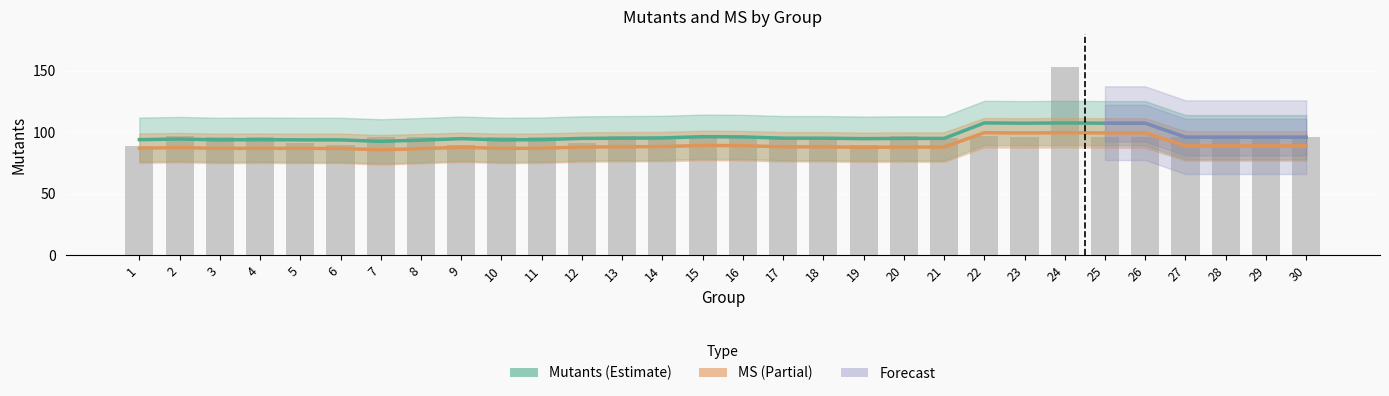

Rank the categories by value from lowest to highest.

1, 6, 9, 19, 5, 12, 14, 21, 3, 4, 7, 8, 10, 11, 17, 18, 23, 25, 26, 27, 28, 29, 30, 2, 13, 15, 16, 20, 22, 24